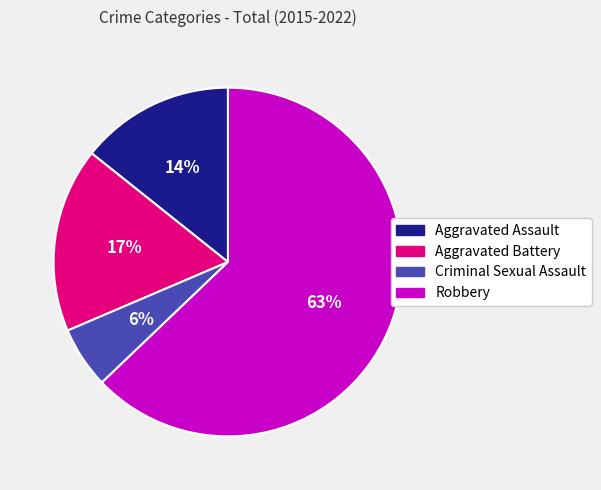

Is the sum of Aggravated Assault and Aggravated Battery greater than half?

No